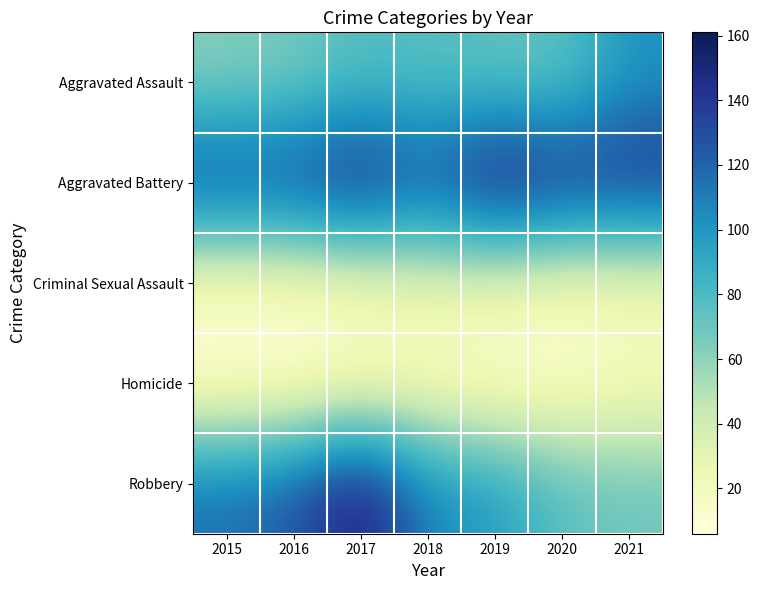

Reading left to right, transcribe all the data shown in this chart.

Aggravated Assault: 2015=62	2016=66	2017=77	2018=75	2019=73	2020=71	2021=101
Aggravated Battery: 2015=135	2016=136	2017=154	2018=127	2019=161	2020=146	2021=145
Criminal Sexual Assault: 2015=15	2016=15	2017=19	2018=27	2019=25	2020=18	2021=20
Homicide: 2015=6	2016=6	2017=13	2018=12	2019=8	2020=9	2021=17
Robbery: 2015=116	2016=124	2017=159	2018=106	2019=99	2020=76	2021=70